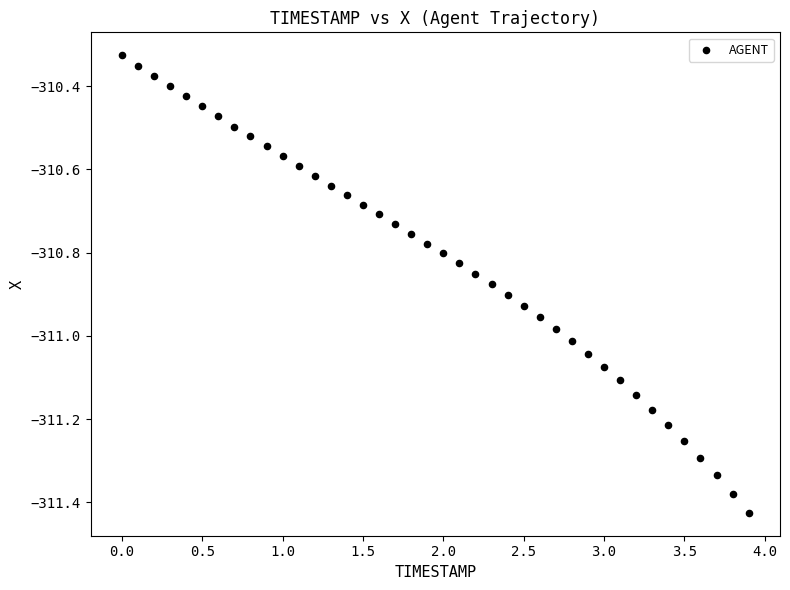

What is the range of X values (max minus min)?

3.9